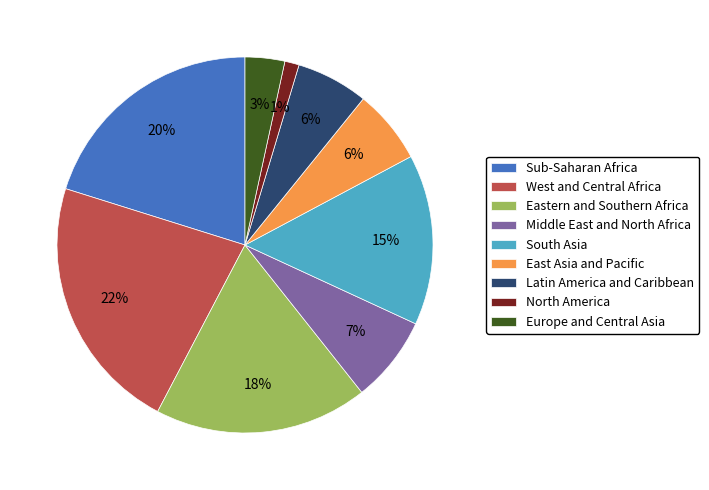

Between South Asia and West and Central Africa, which is larger?

West and Central Africa